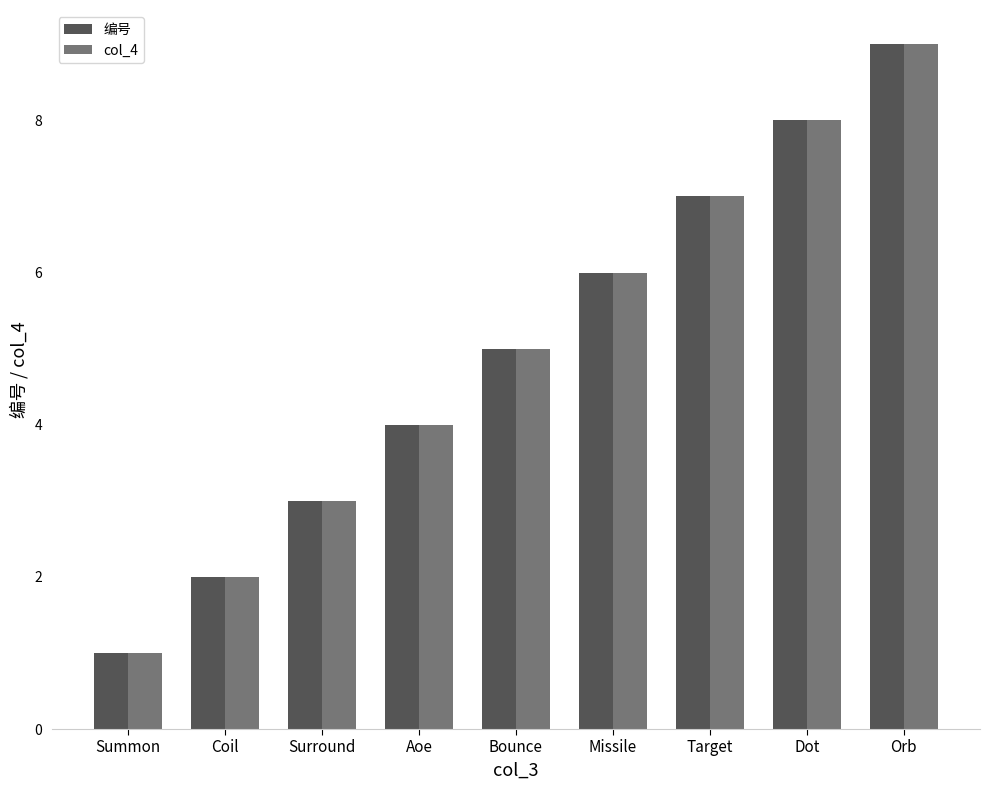

Rank the categories by col_4 value from highest to lowest.

Orb, Dot, Target, Missile, Bounce, Aoe, Surround, Coil, Summon